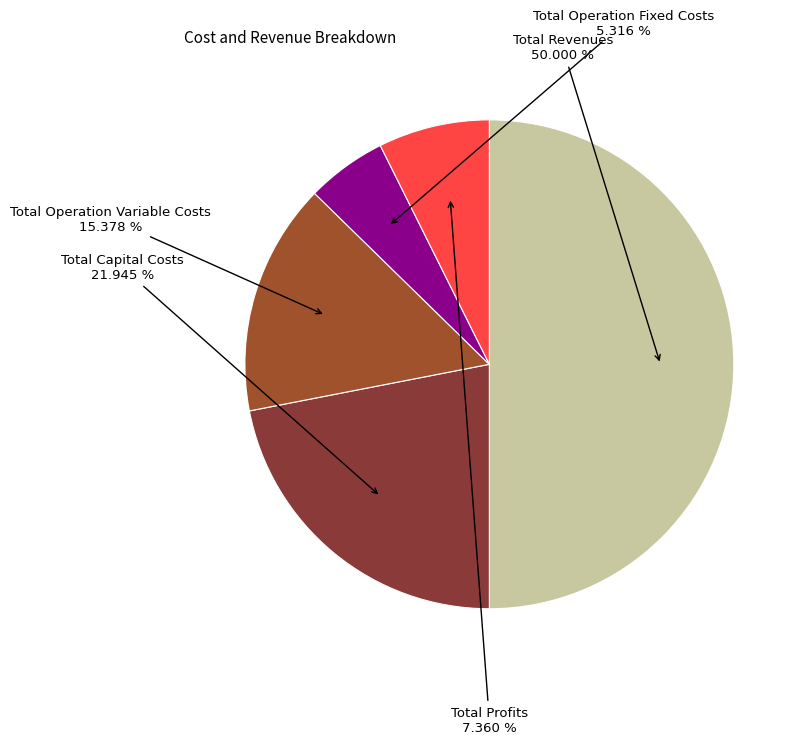

Rank the categories by value from highest to lowest.

Total Revenues, Total Capital Costs, Total Operation Variable Costs, Total Profits, Total Operation Fixed Costs